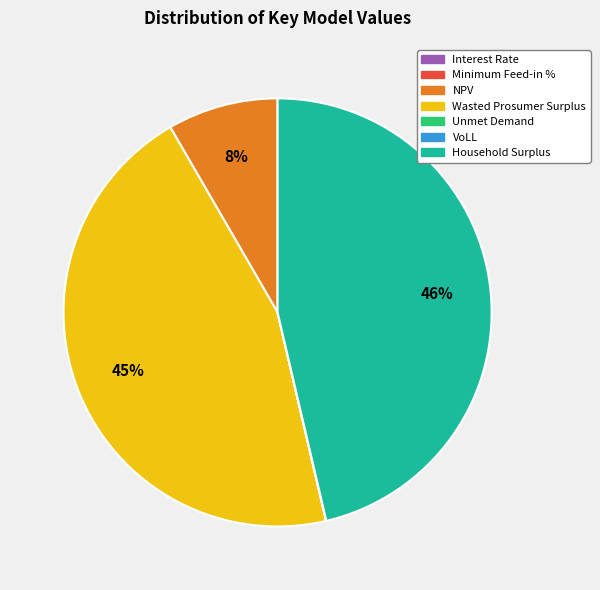

To the nearest percent, what is the average slice percentage?

14%